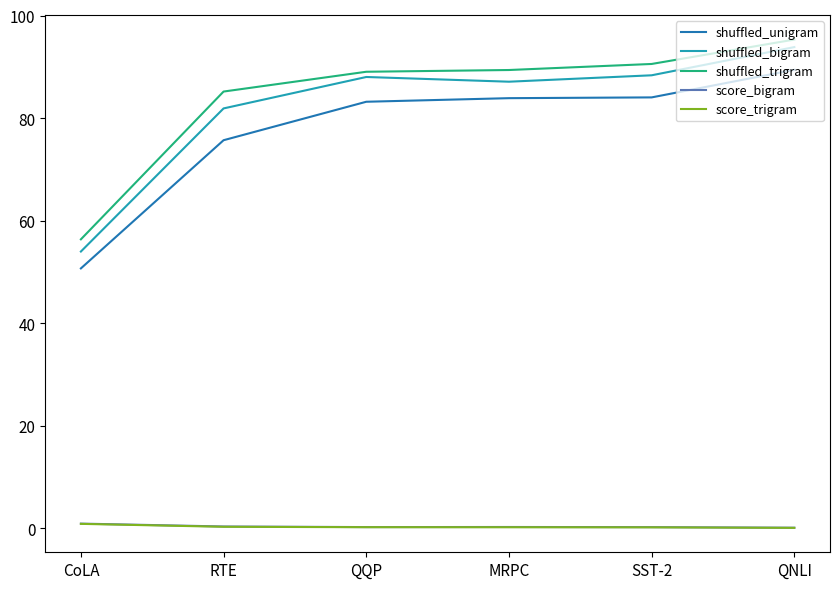

Where is shuffled_bigram nearest to the value 73?

RTE